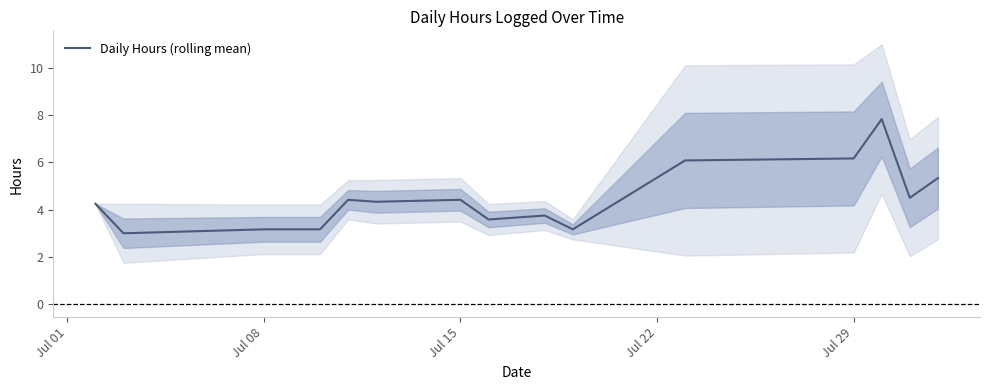

The Daily Hours (rolling mean) series shows 1.8 at Jul 29. True or false?

False